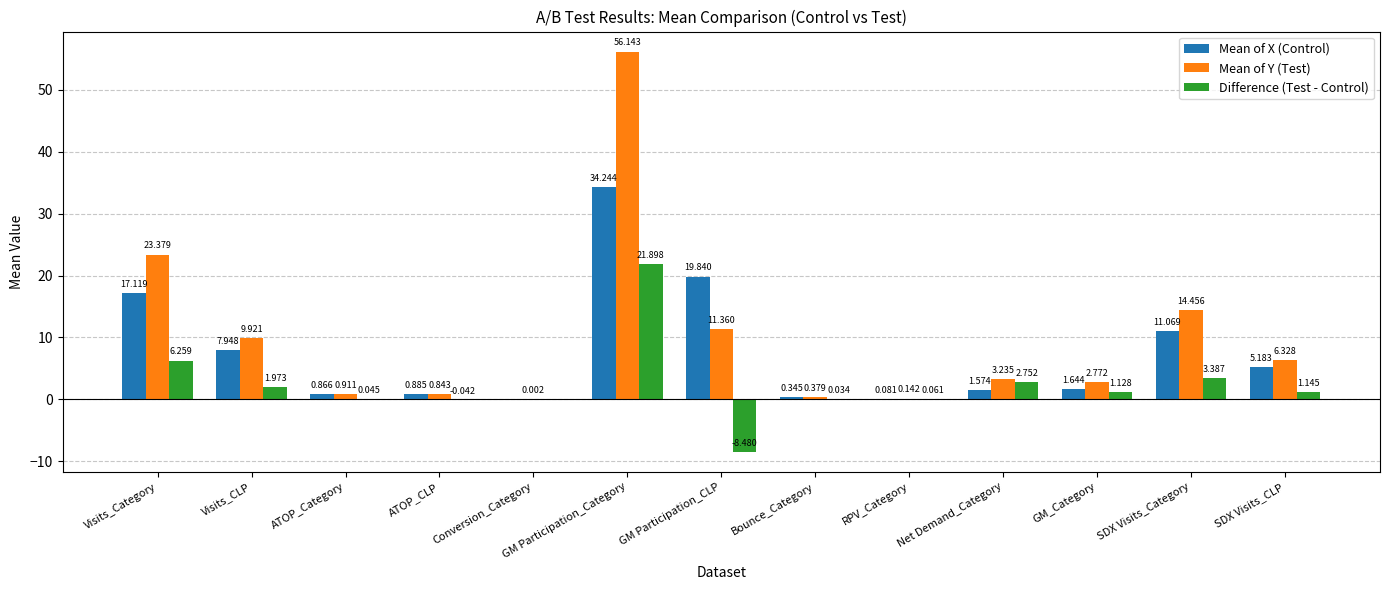

What is the maximum value shown in the chart?

56.1